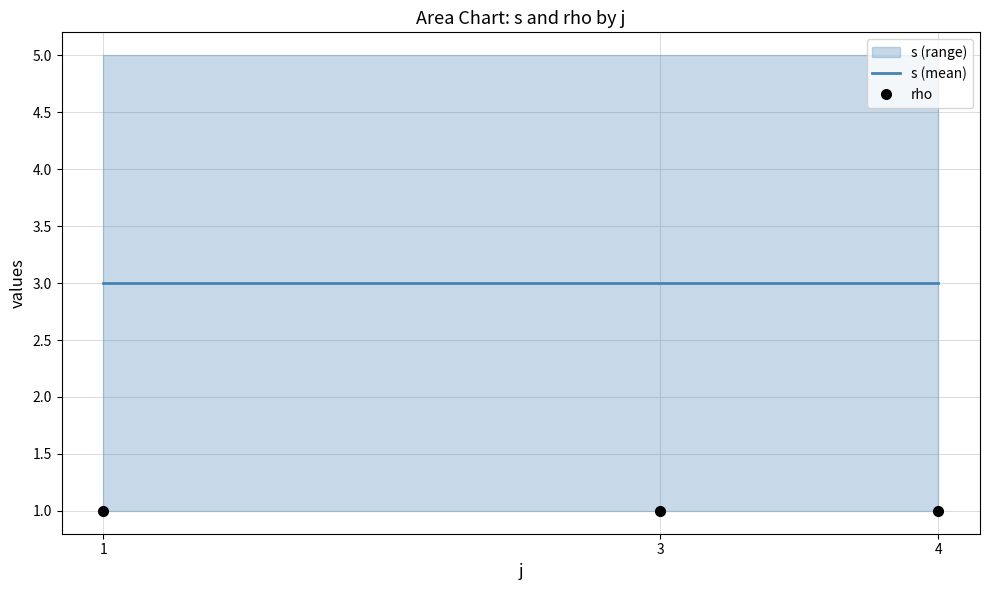

At 1, list the series in order from largest to smallest.

s (mean), rho